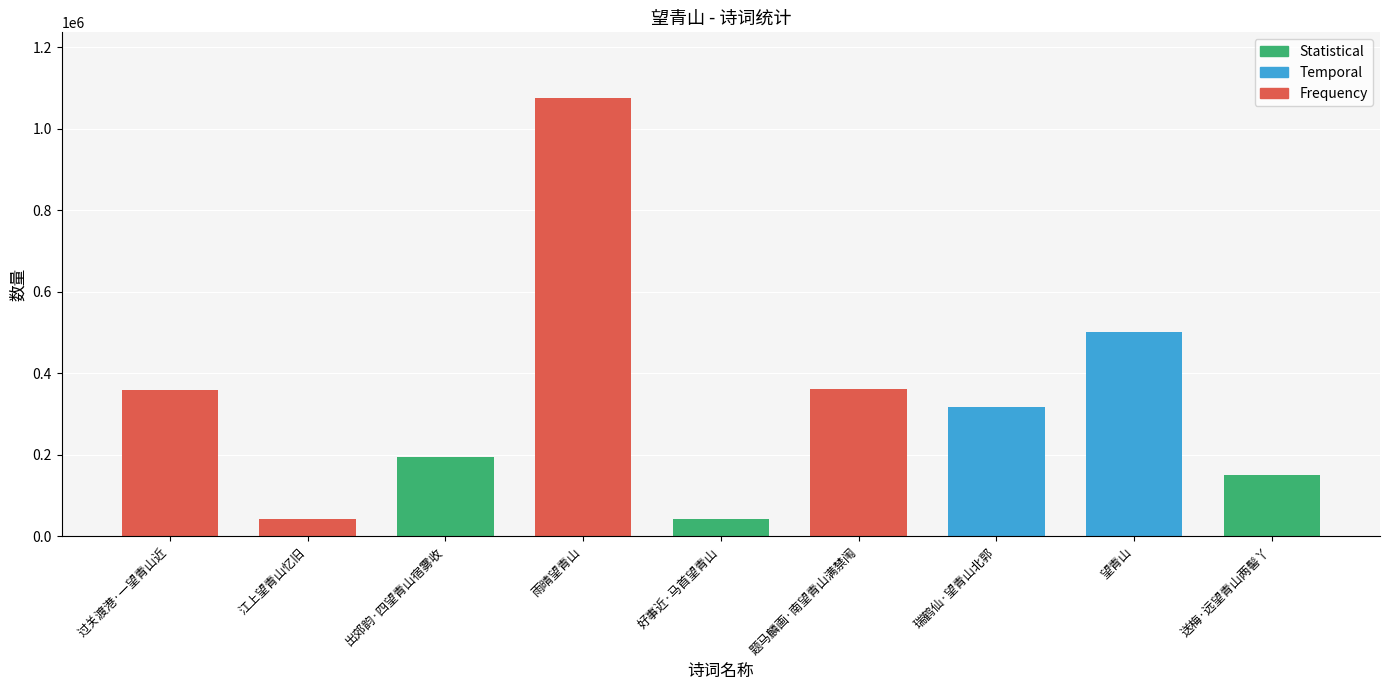

What is the label of the 4th bar from the right?

题马麟画·南望青山满禁闱